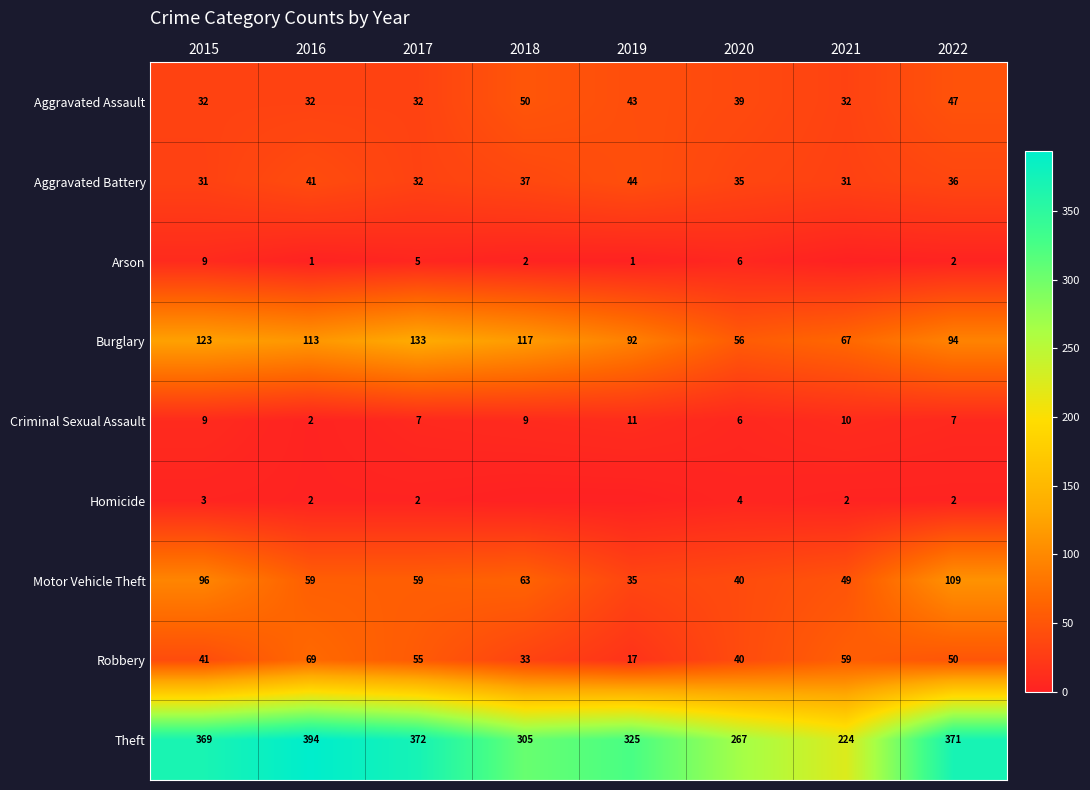

At which category is the sum across all series the highest?

2022